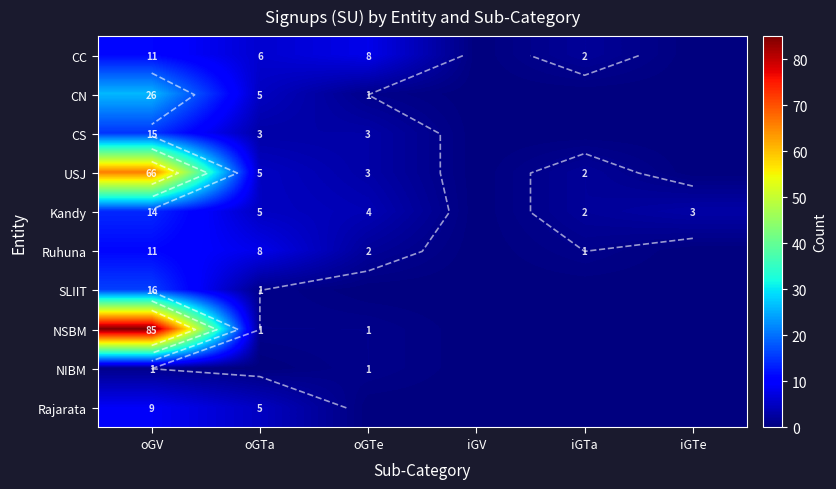

What is the total value across all series at oGTe?

23